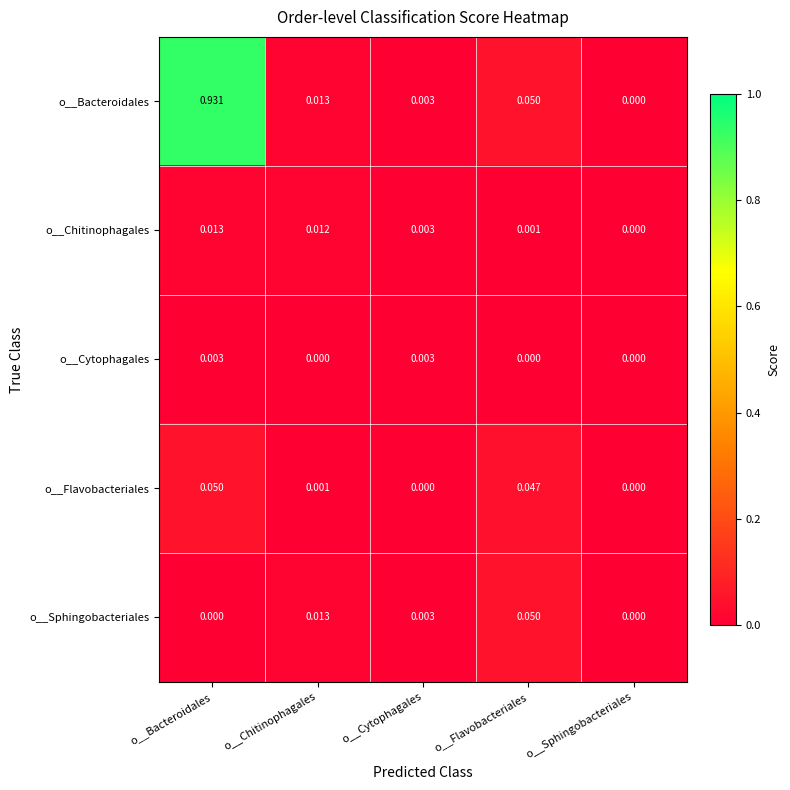

Where is o__Bacteroidales nearest to the value 0?

o__Sphingobacteriales